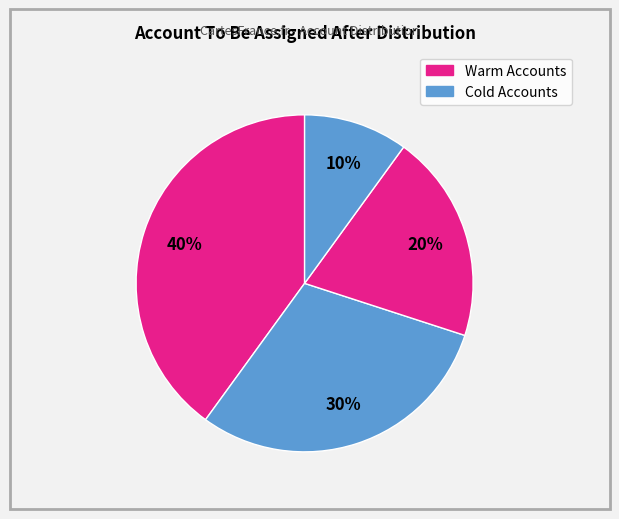

How many segments does this pie chart have?

4